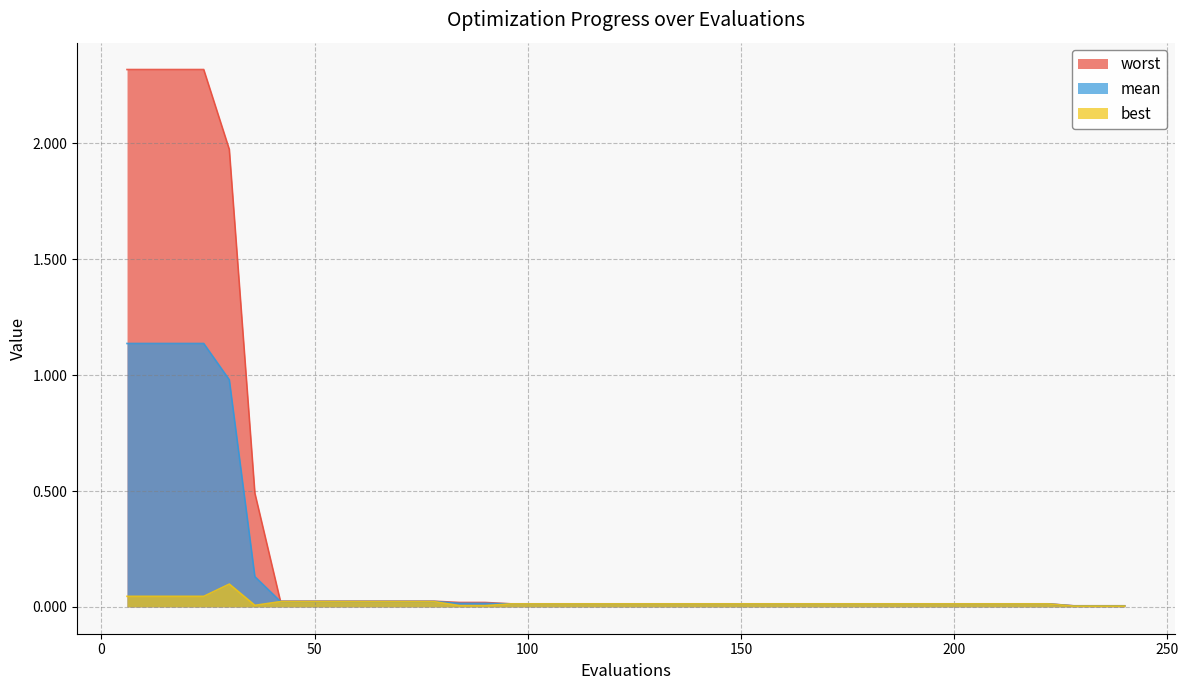

How many lines are shown in the chart?

3